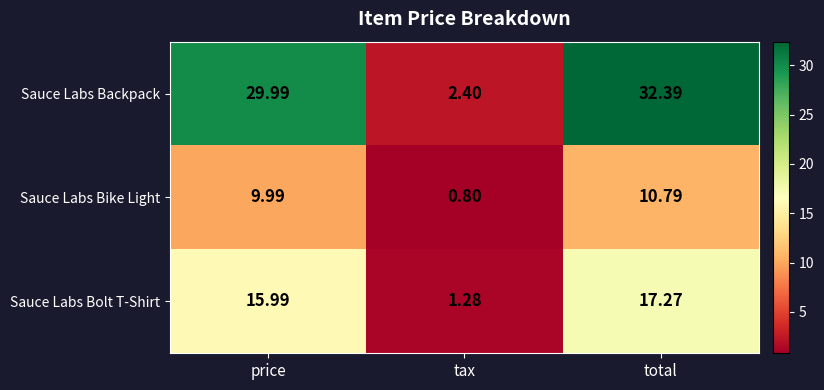

How many values in the Sauce Labs Bolt T-Shirt series are below 15?

1